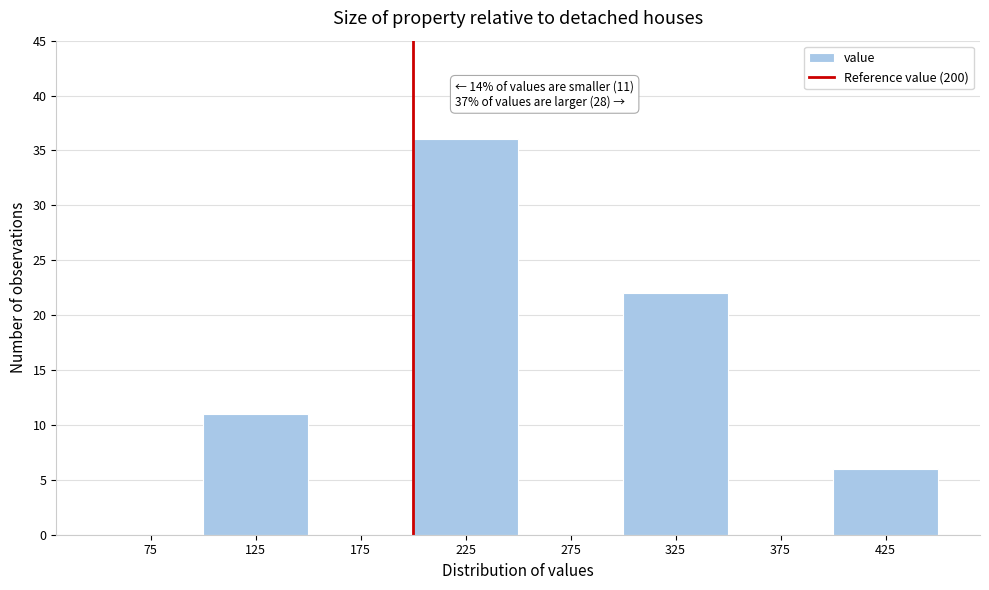

Over which range of the x-axis is the bar tallest?

200 to 250